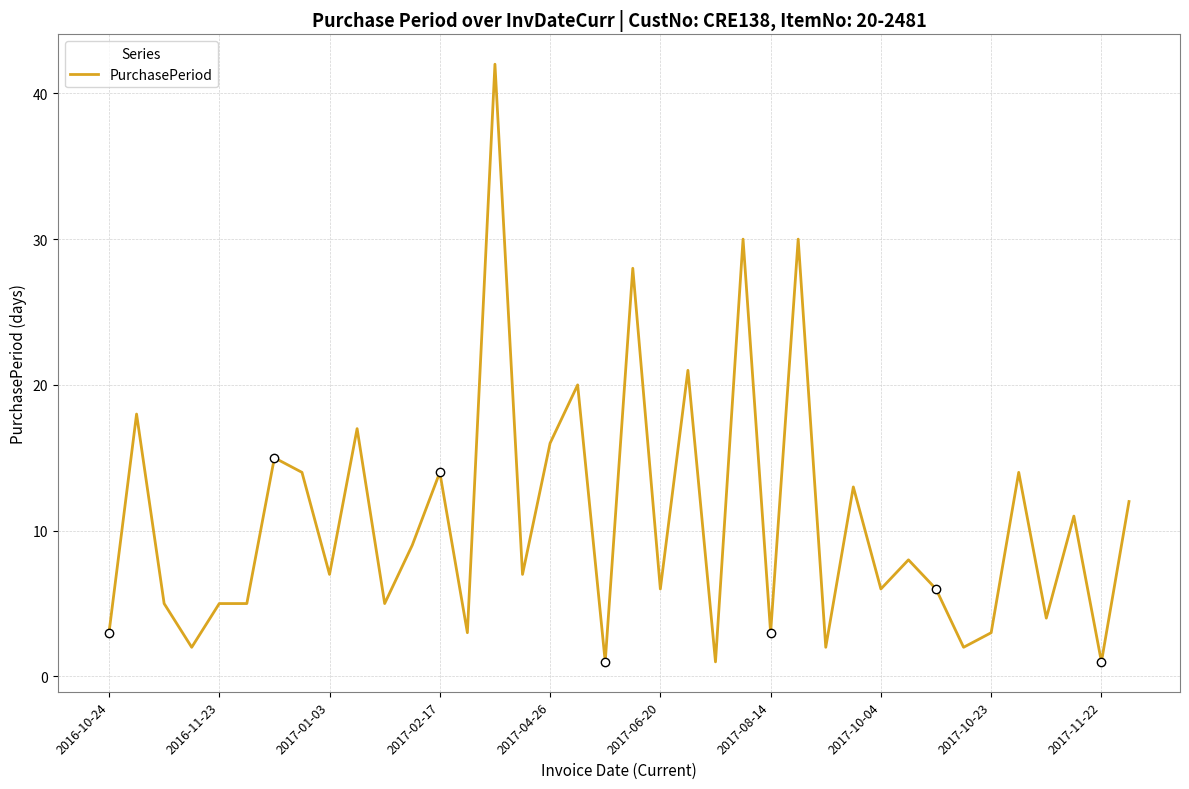

What is the greatest value displayed?

42